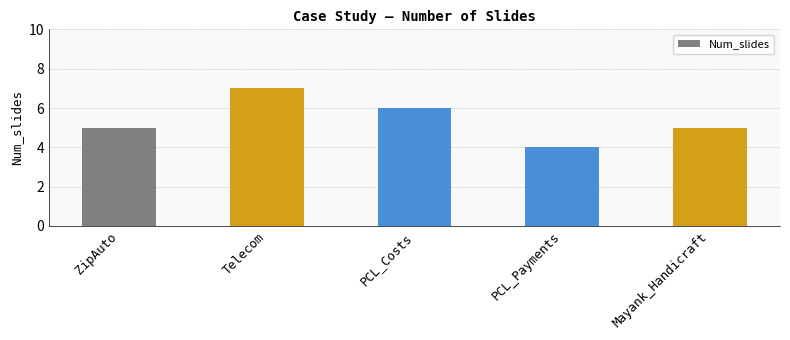

What value does the data have at PCL_Payments?

4